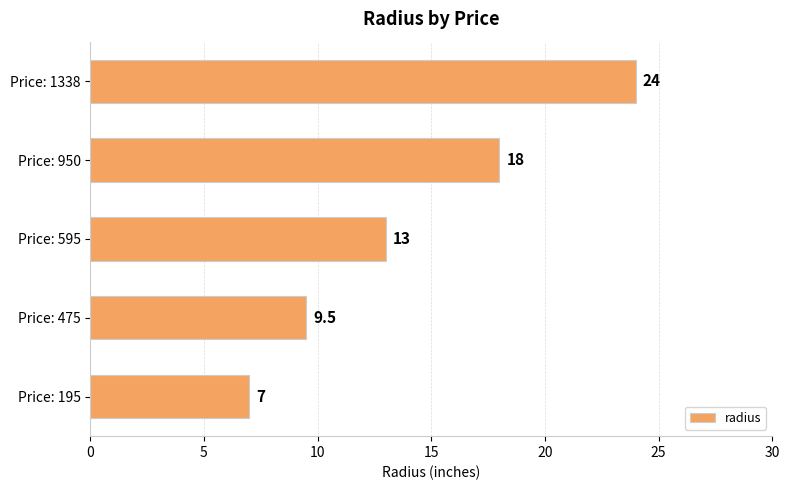

What is the average value?

14.3